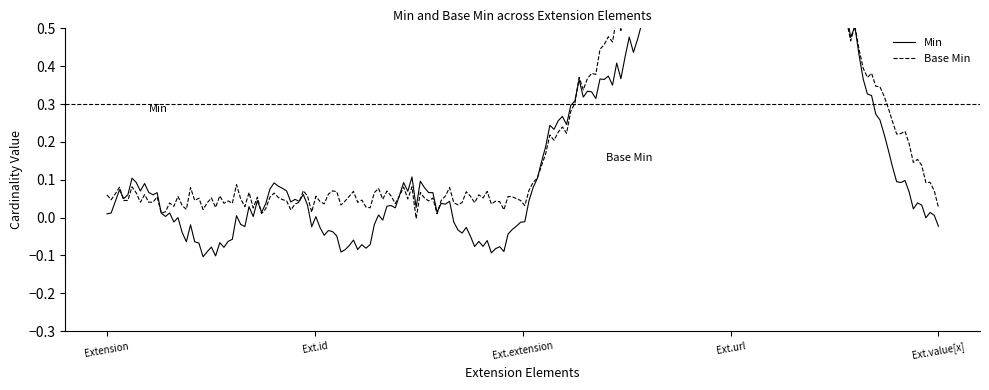

The value of Base Min at Extension.url is 1. True or false?

False